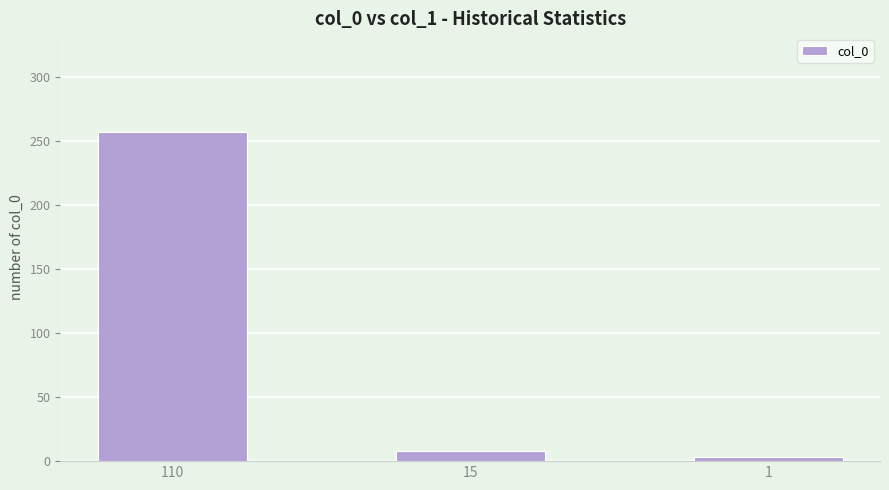

At which category does the chart reach its minimum across all series?

1